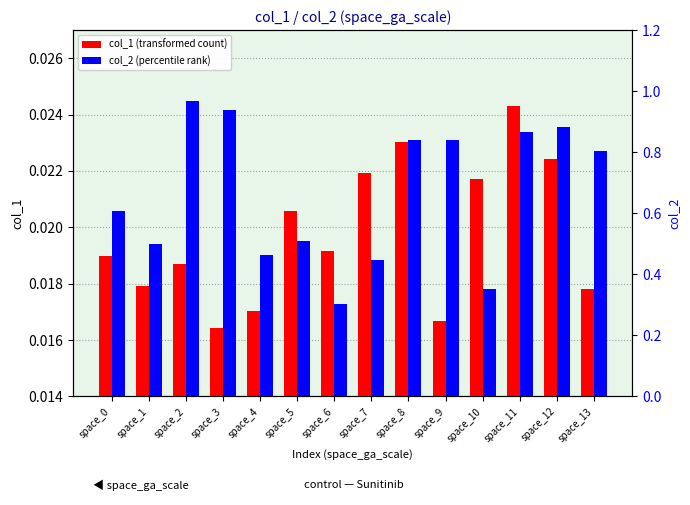

True or false: col_2 (percentile rank) has a value of 0.5 at space_4.

True